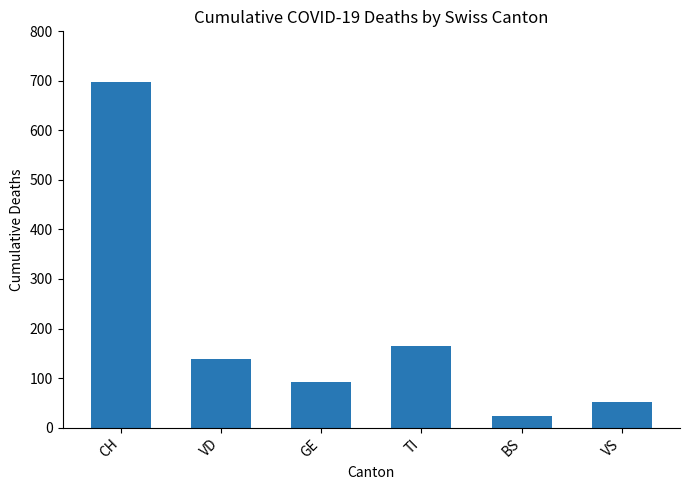

What is the change in value from CH to VD?

-559